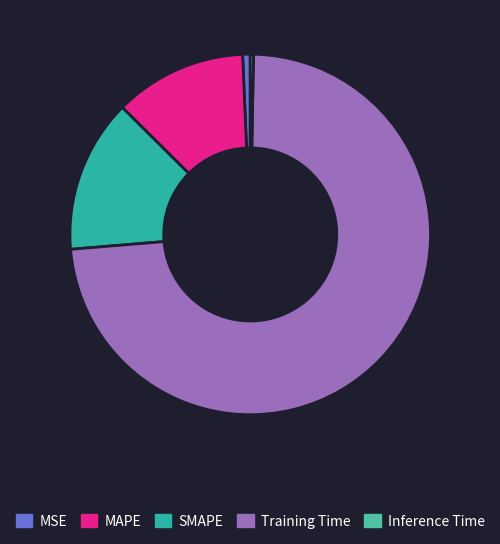

To the nearest percent, what portion does Training Time represent?

73%